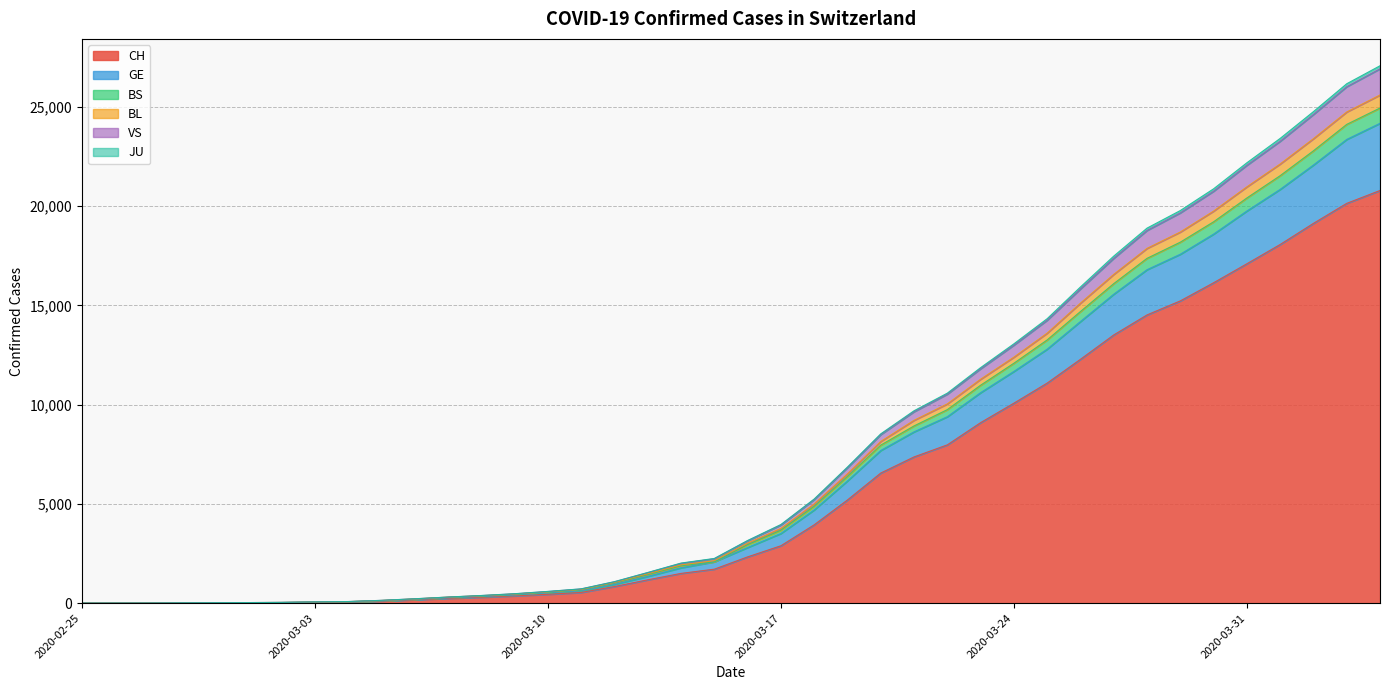

What is the label of the 4th point from the right?

2020-04-01